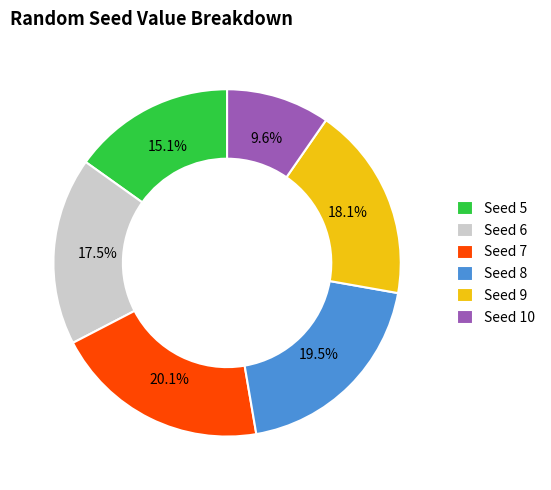

Does any single category account for the majority?

No